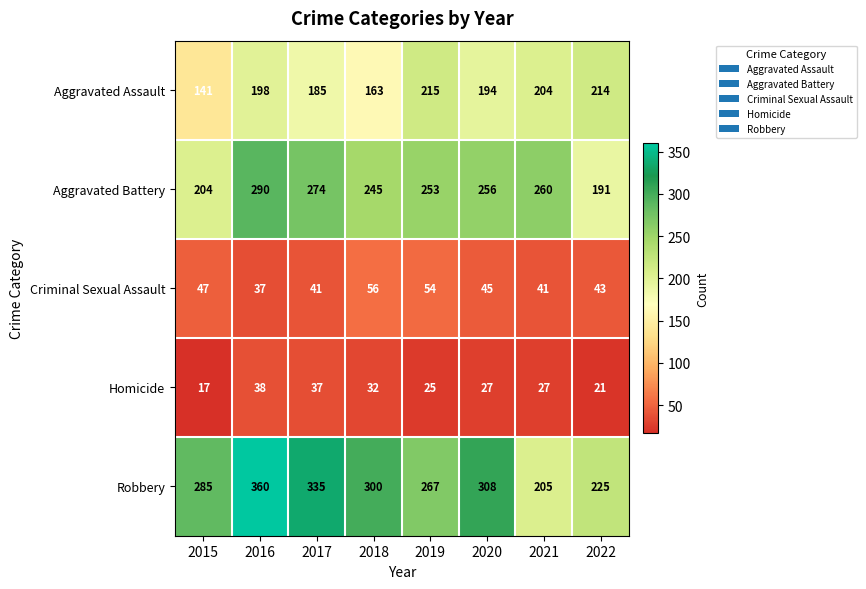

Which series has the widest spread of values?

Robbery